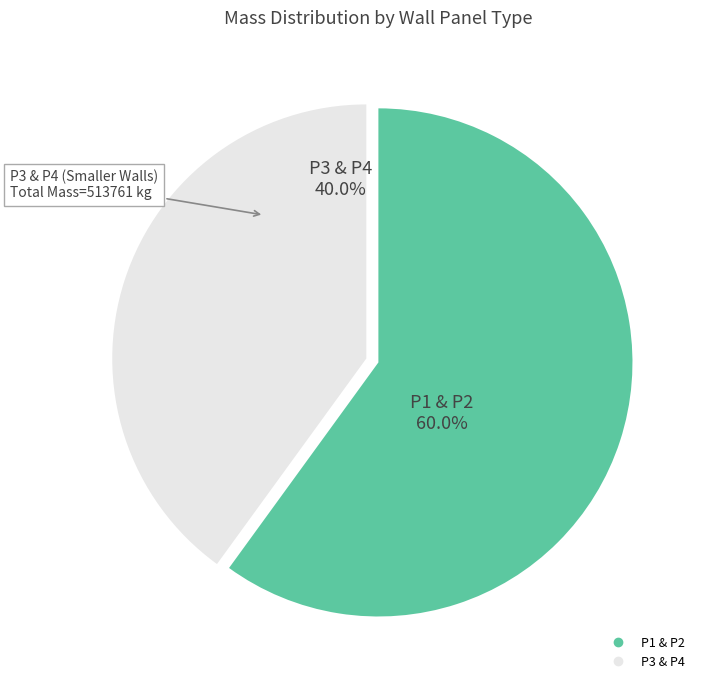

Is there a majority slice in this chart?

Yes